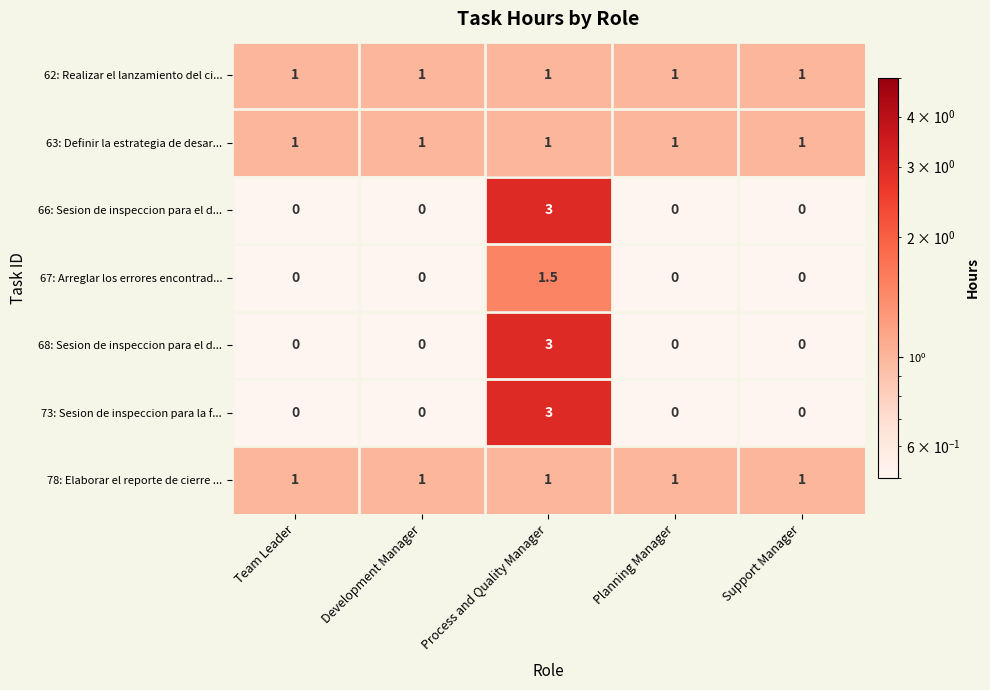

What is the spread (max minus min) of values at Support Manager?

1.0